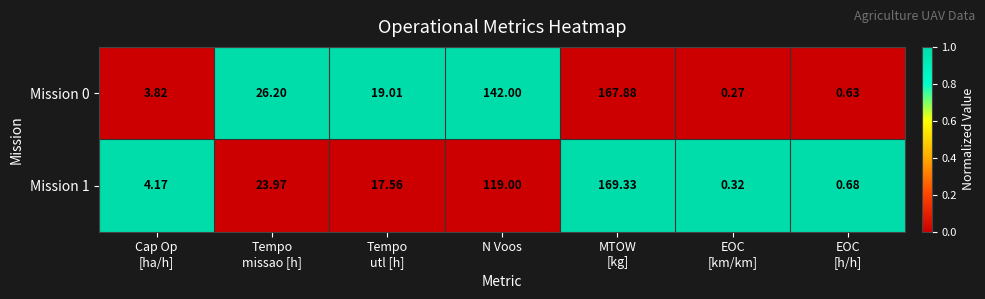

Where is Mission 1 nearest to the value 84?

N Voos